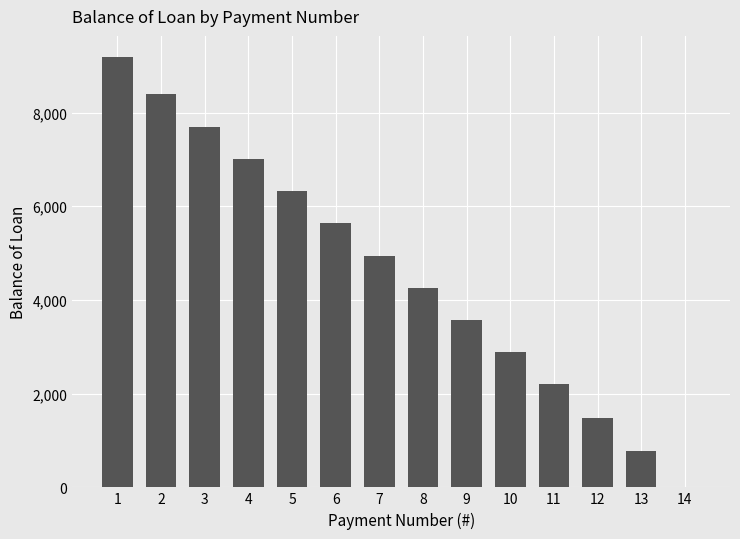

What is the maximum value shown in the chart?

9177.7